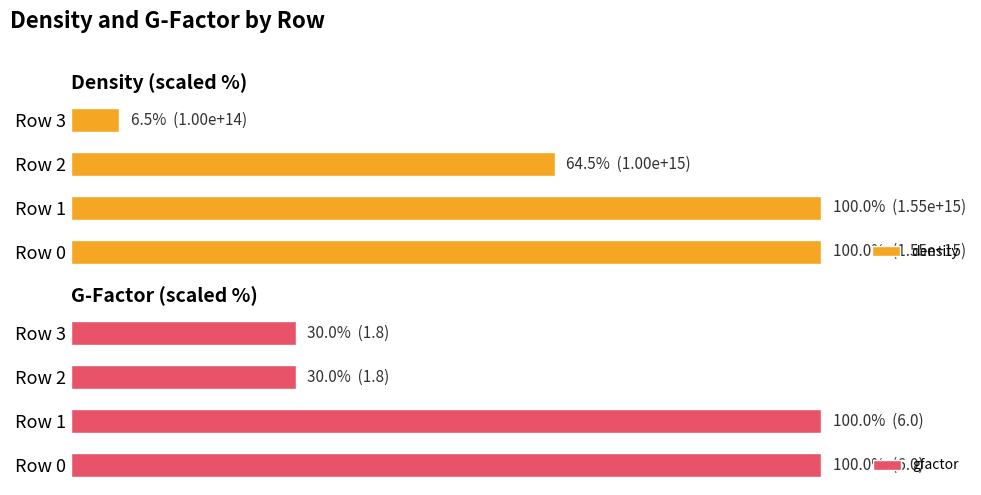

How many data points does each series have?

4